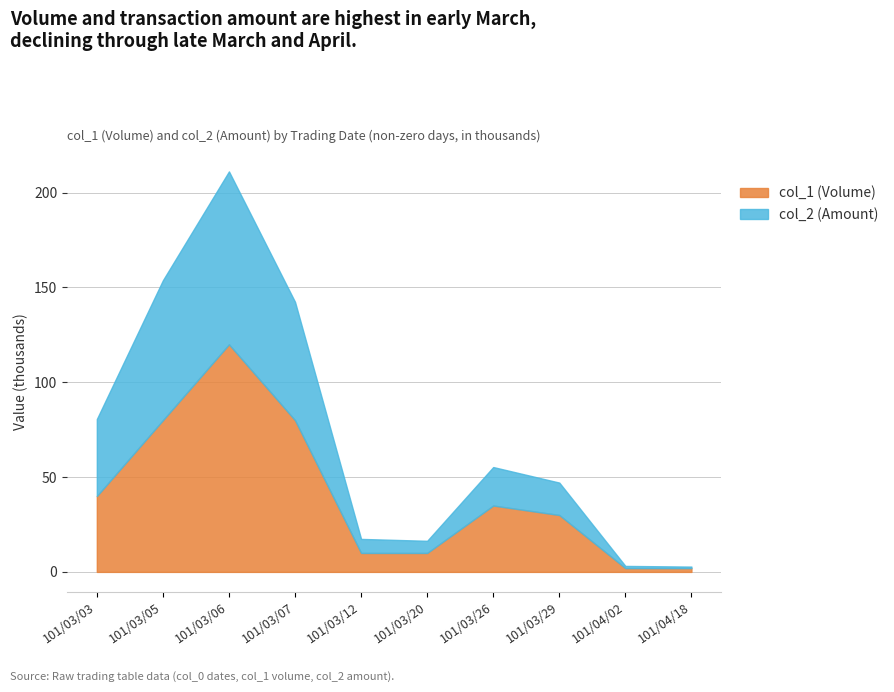

What is the difference between the col_2 (Amount) values at 101/03/20 and 101/03/05?

67400